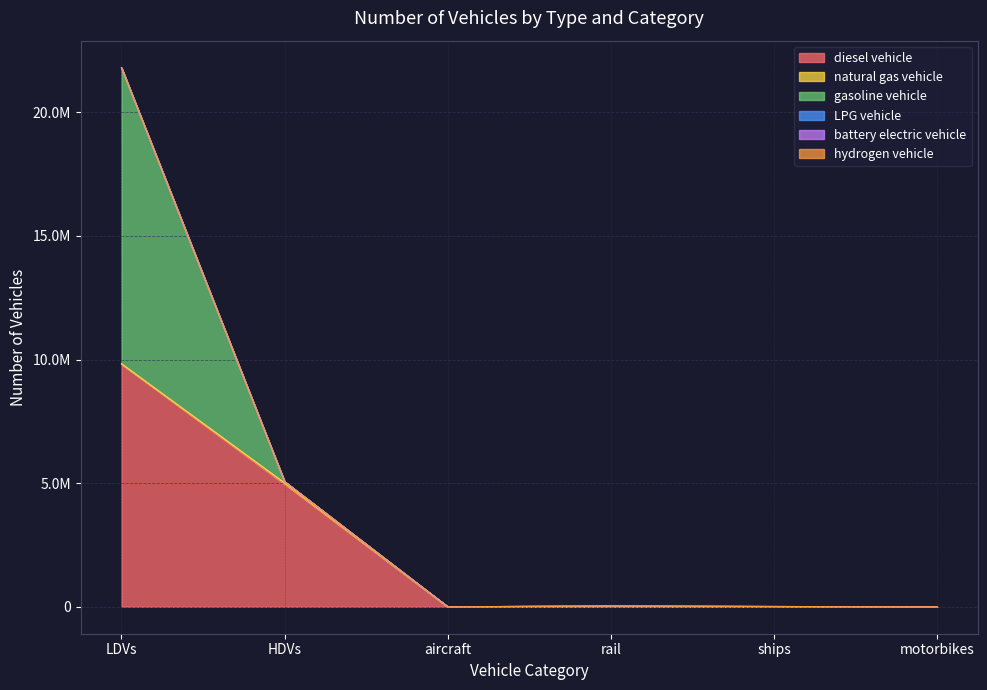

What are all the series names shown in the legend?

diesel vehicle, natural gas vehicle, gasoline vehicle, LPG vehicle, battery electric vehicle, hydrogen vehicle